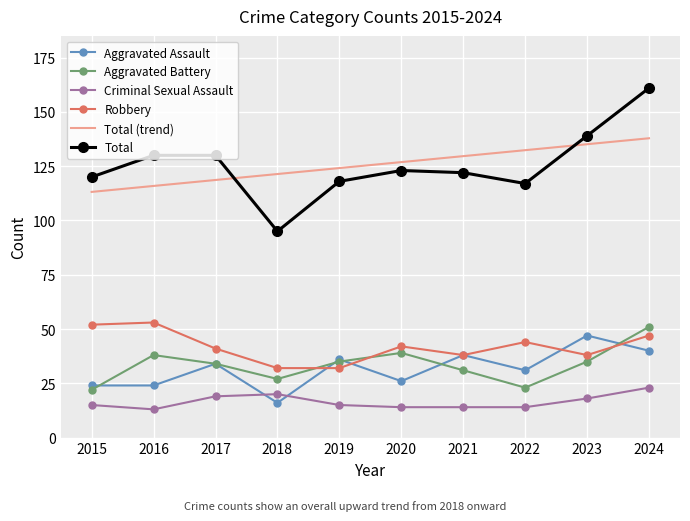

What is the approximate value of Aggravated Battery at 2022?

23.0